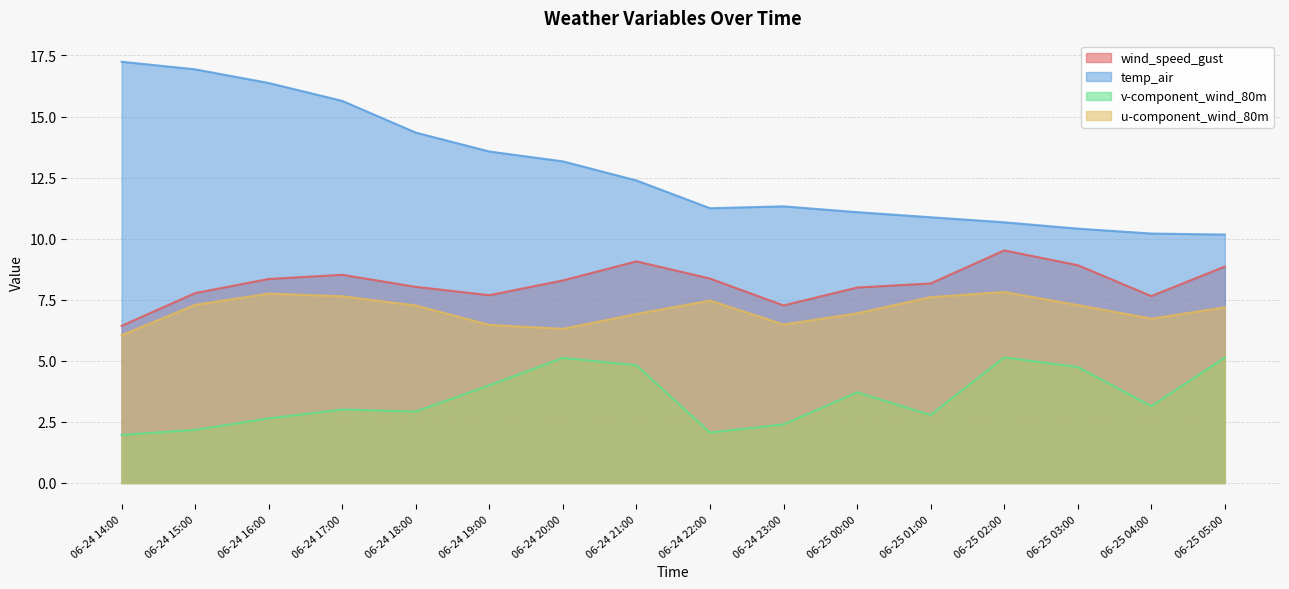

The value of u-component_wind_80m at 06-25 00:00 is 3.3. True or false?

False